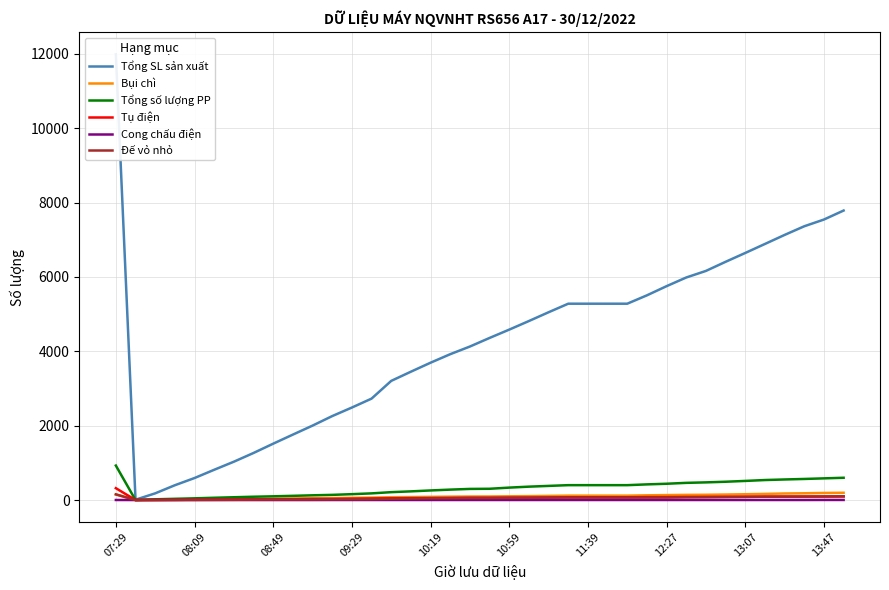

True or false: Cong chấu điện and Tổng SL sản xuất intersect in this chart.

False